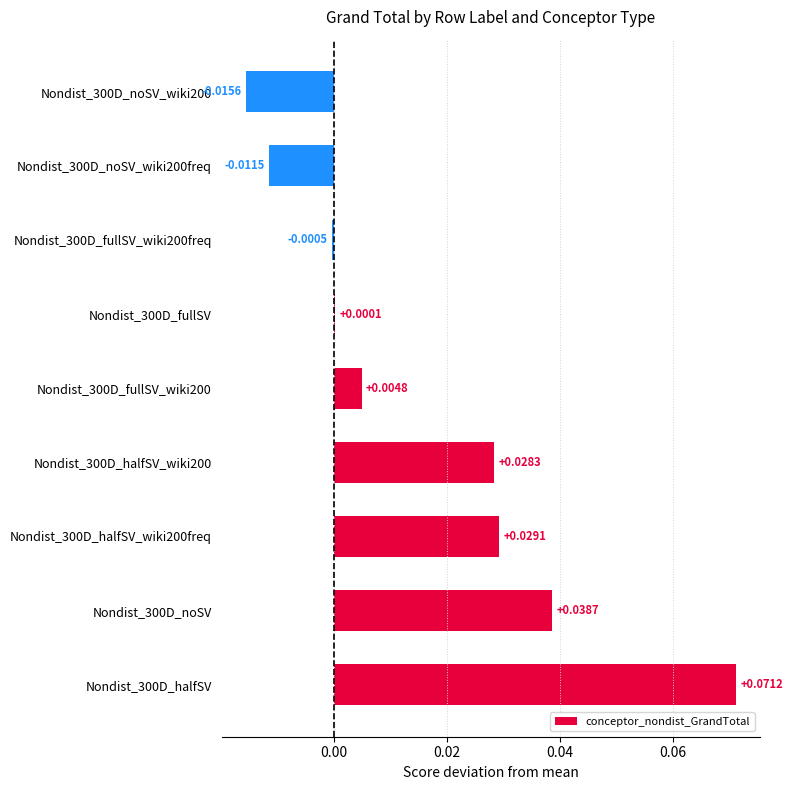

Does the chart contain stacked bars?

No